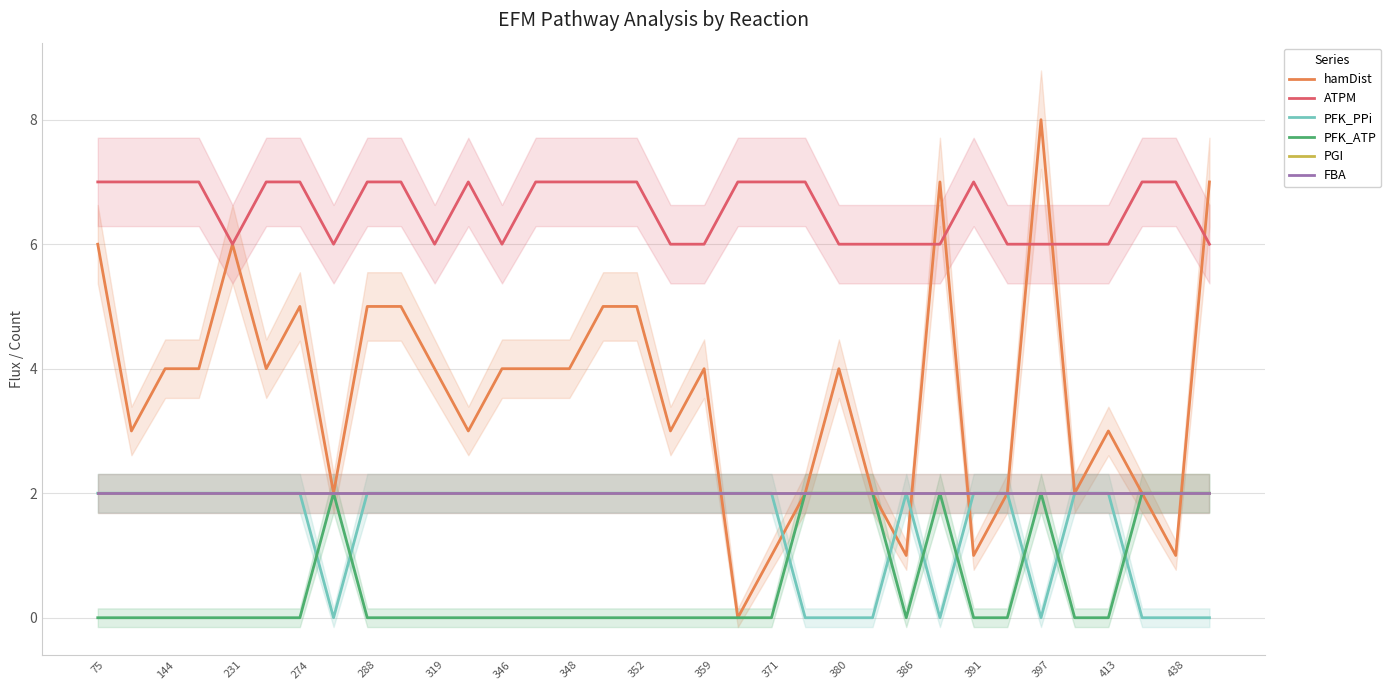

What is the value of the PFK_PPi point at the 6th from the left?

2